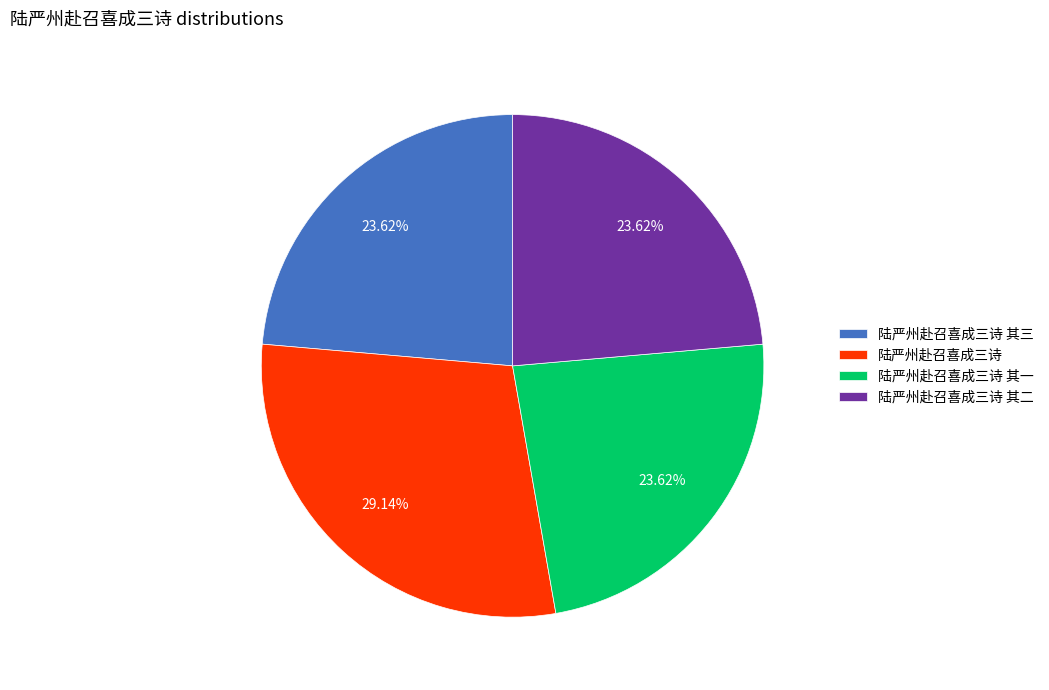

To the nearest percent, what is the combined percentage of 陆严州赴召喜成三诗 其三 and 陆严州赴召喜成三诗?

53%